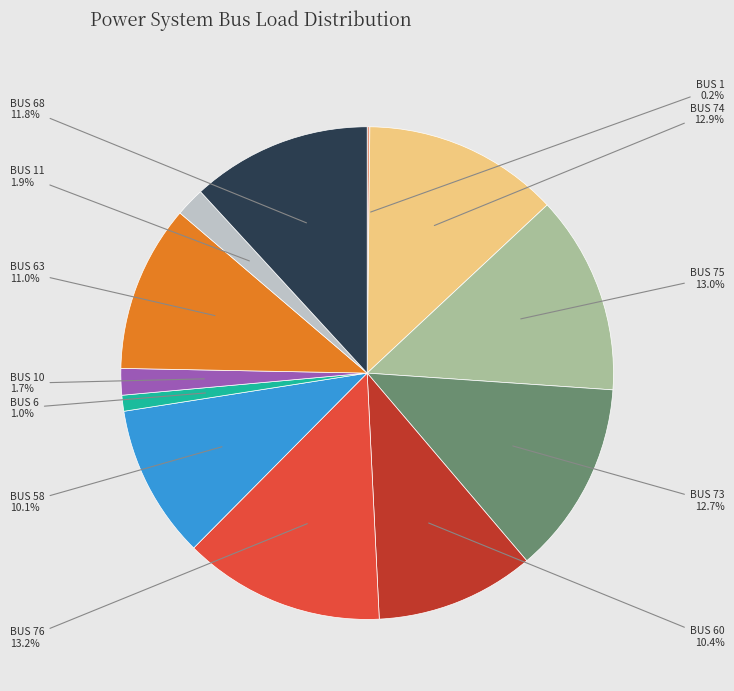

Is there any slice that represents more than half of the pie?

No